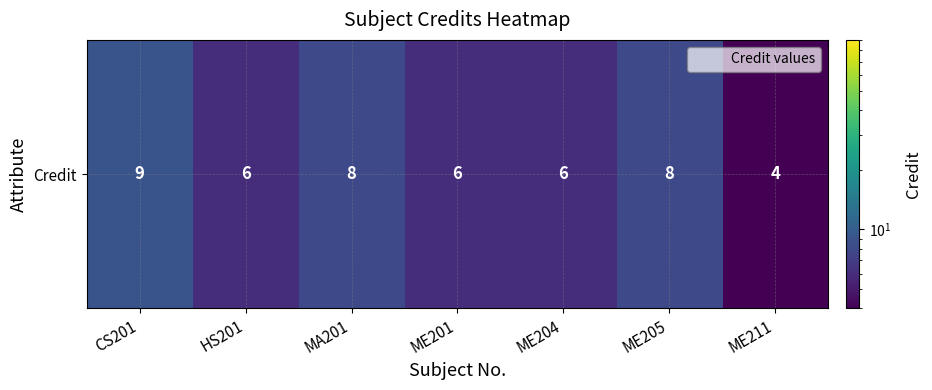

Between ME205 and ME204, which is larger?

ME205